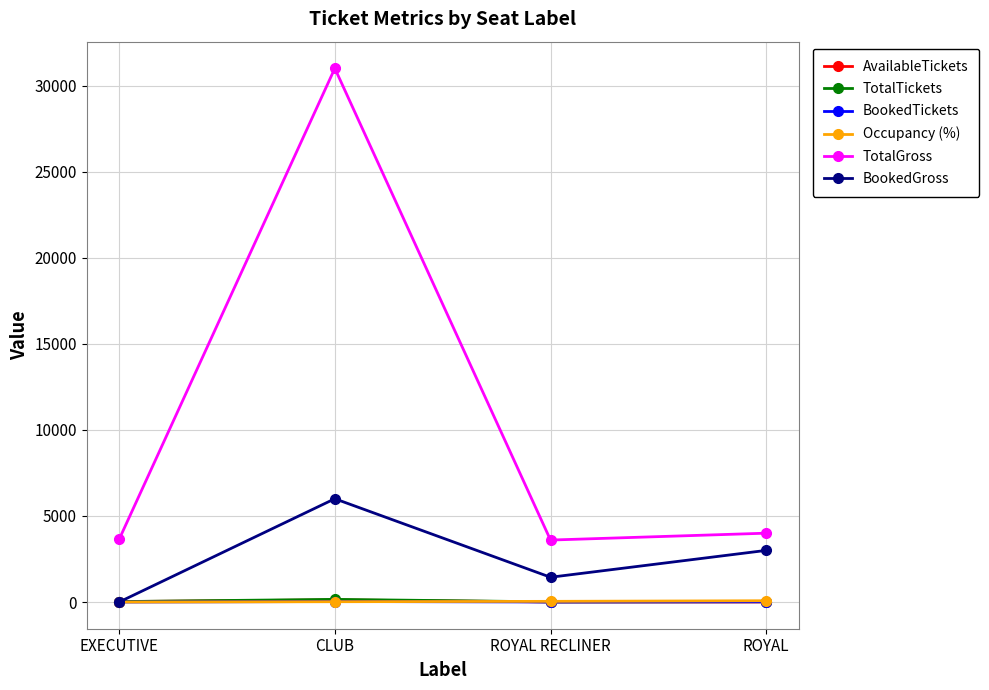

What position from the right is ROYAL RECLINER?

2